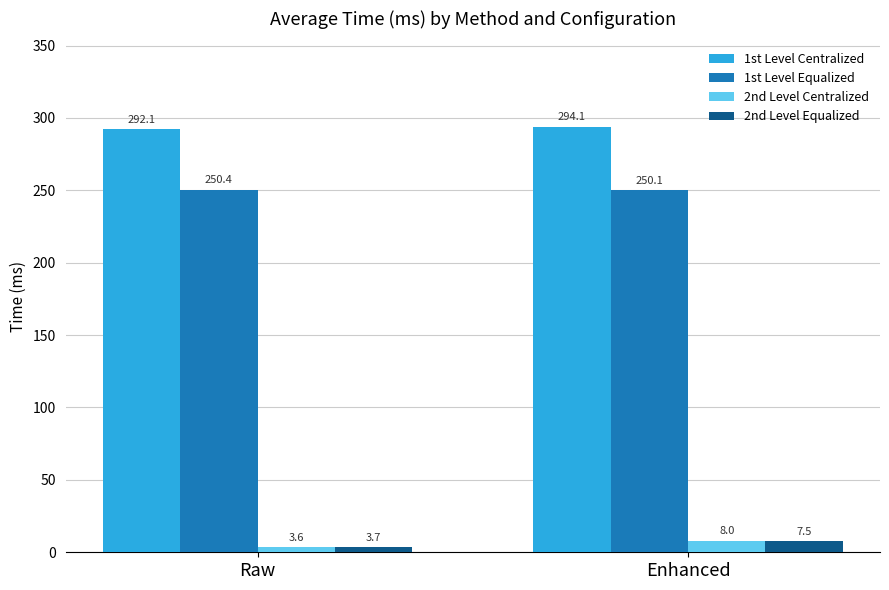

Which series changed the most between Raw and Enhanced?

2nd Level Centralized